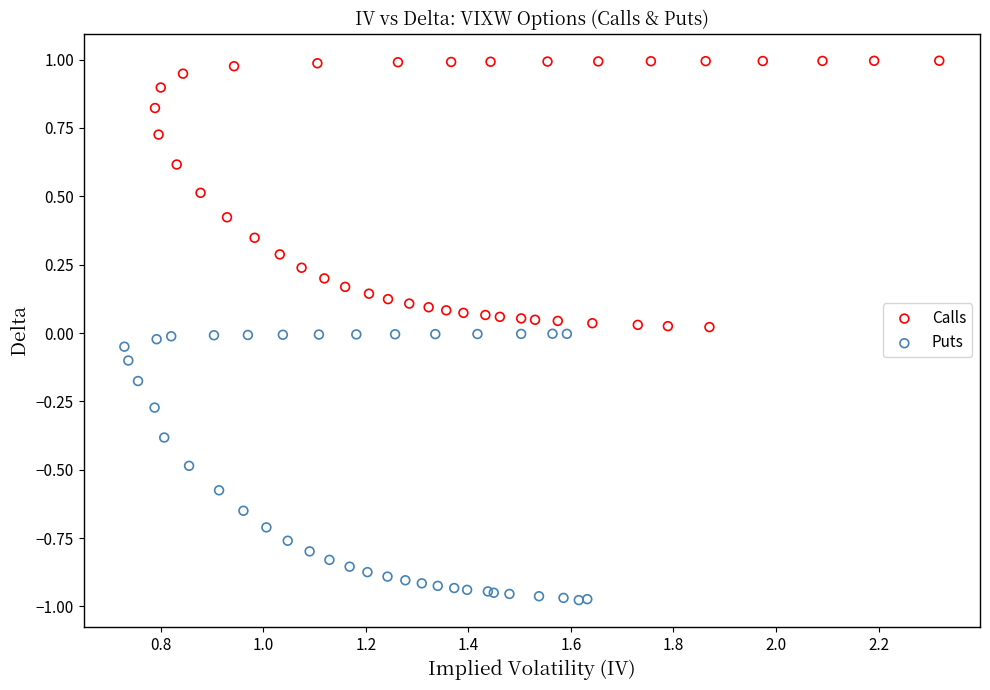

Which series reaches the minimum Y coordinate?

Puts